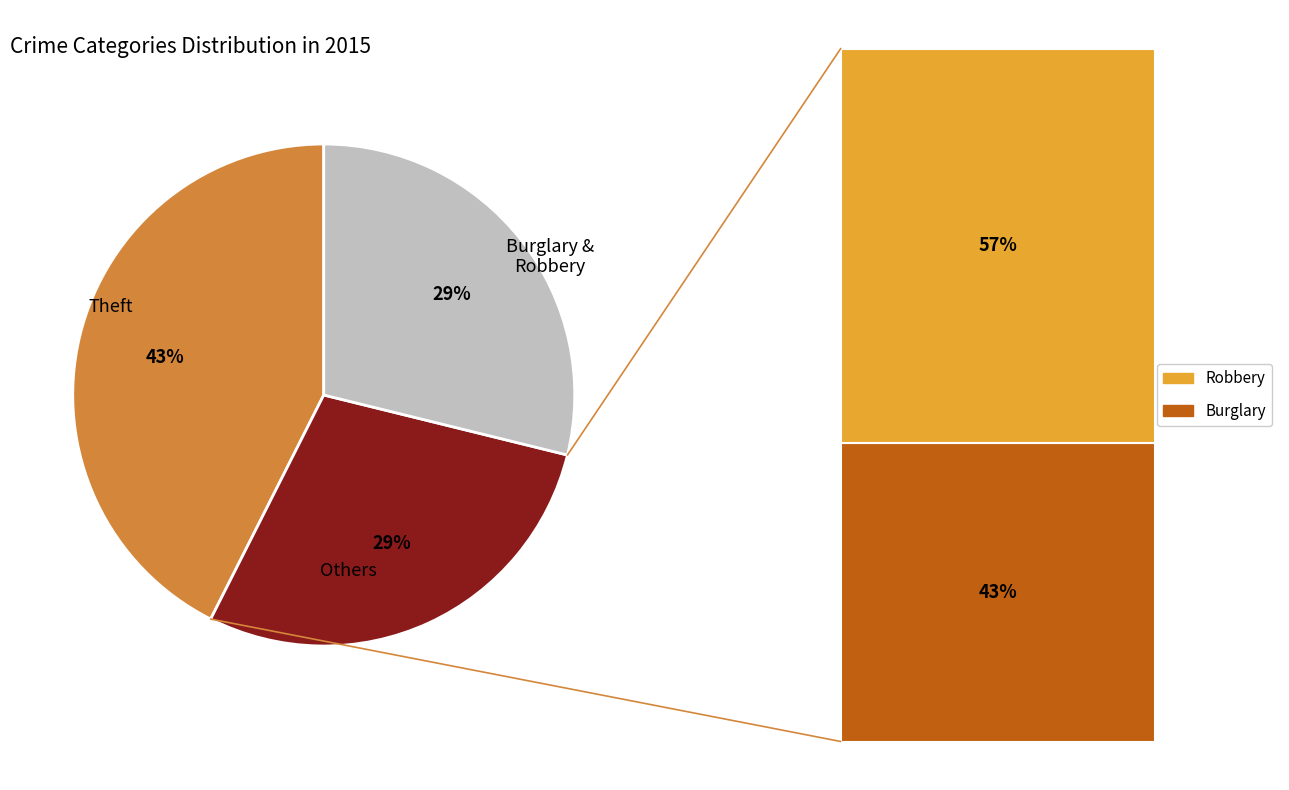

Does any single category account for the majority?

No